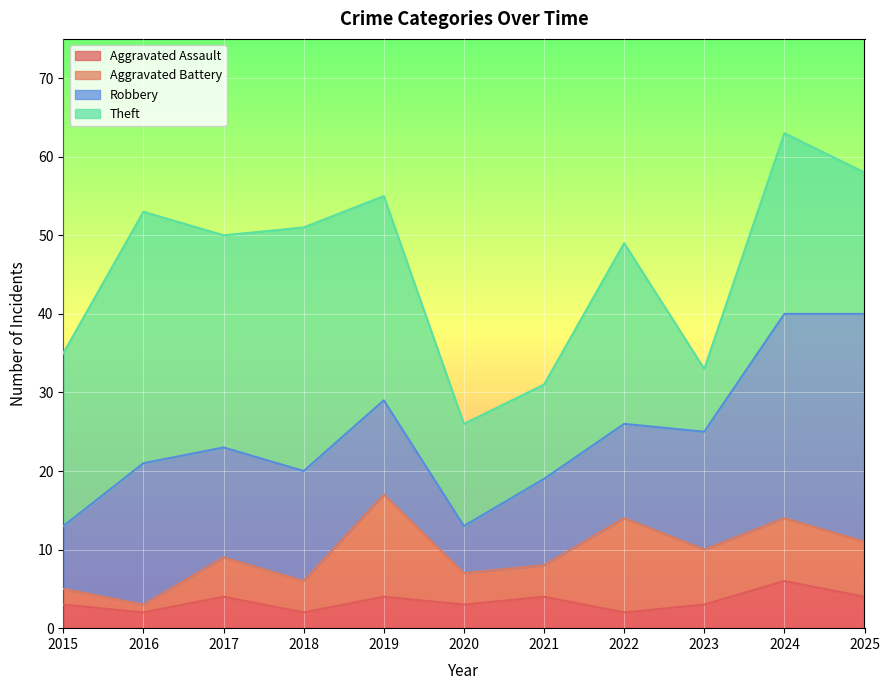

List the series in order of their overall mean, lowest first.

Aggravated Assault, Aggravated Battery, Robbery, Theft